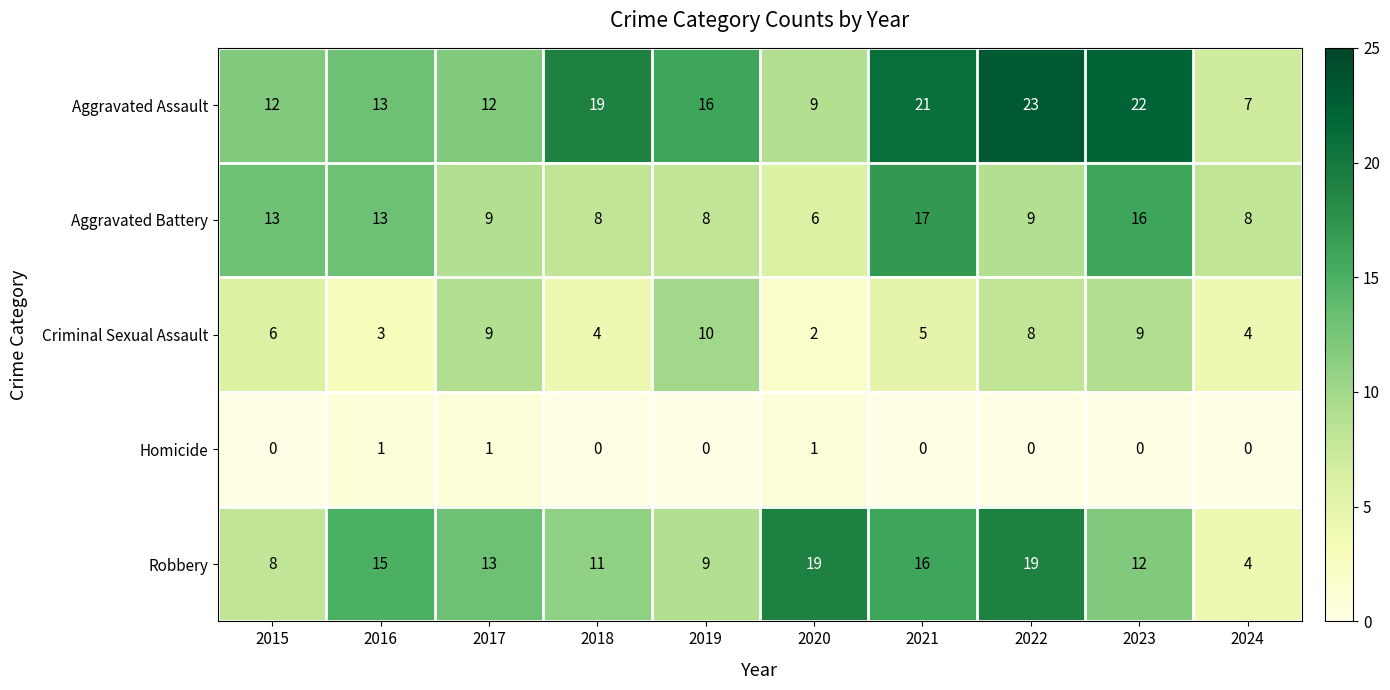

What is the sum of all Robbery values?

126